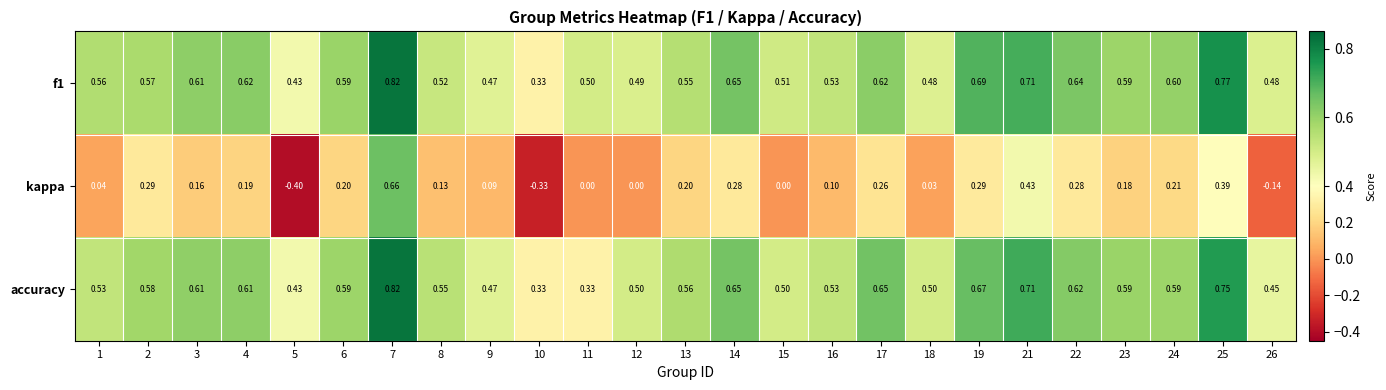

Is the value of kappa at 1 greater than the value of accuracy at 12?

No